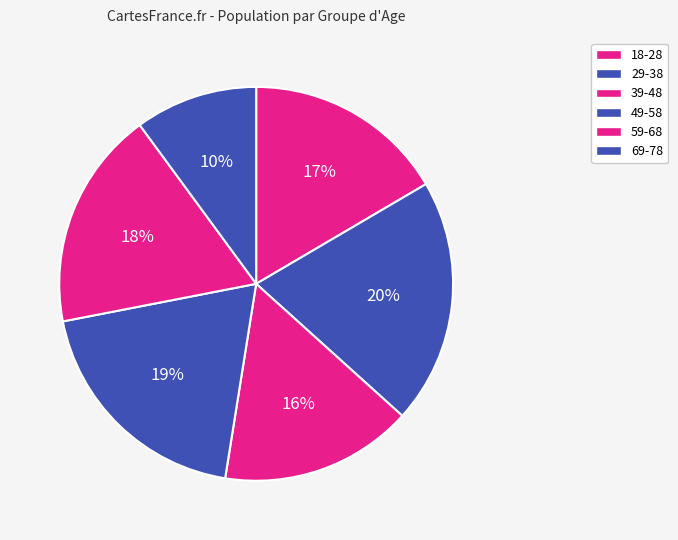

How many segments does this pie chart have?

6